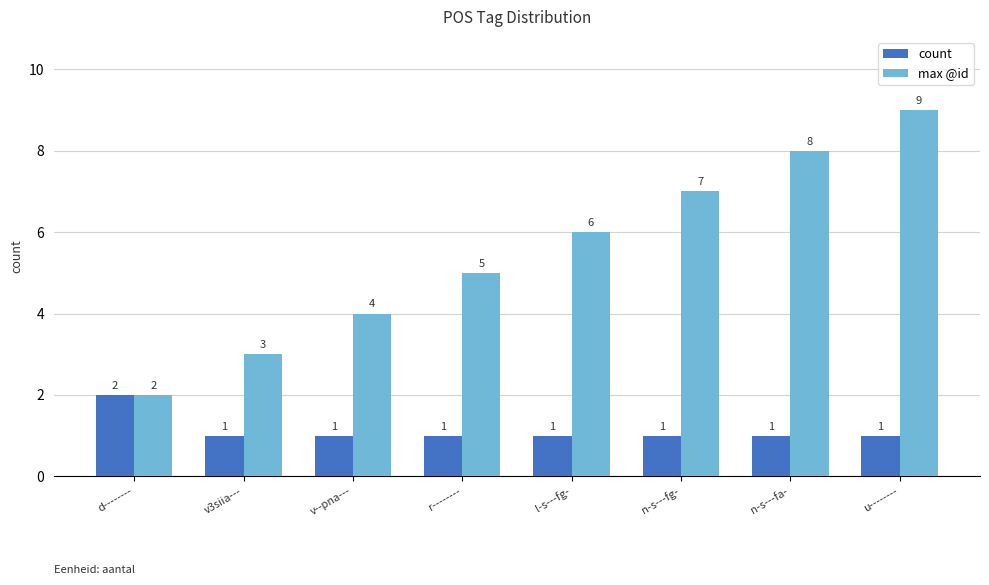

Which series has the widest spread of values?

max @id